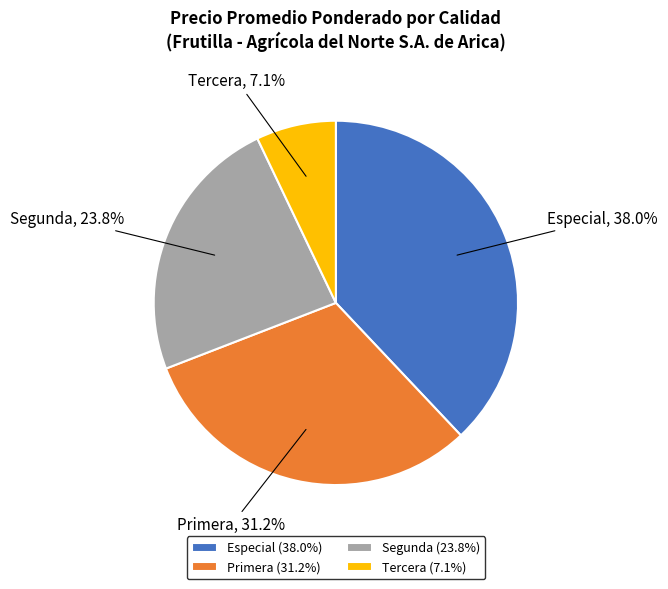

The Especial slice represents 13% of the pie. True or false?

False